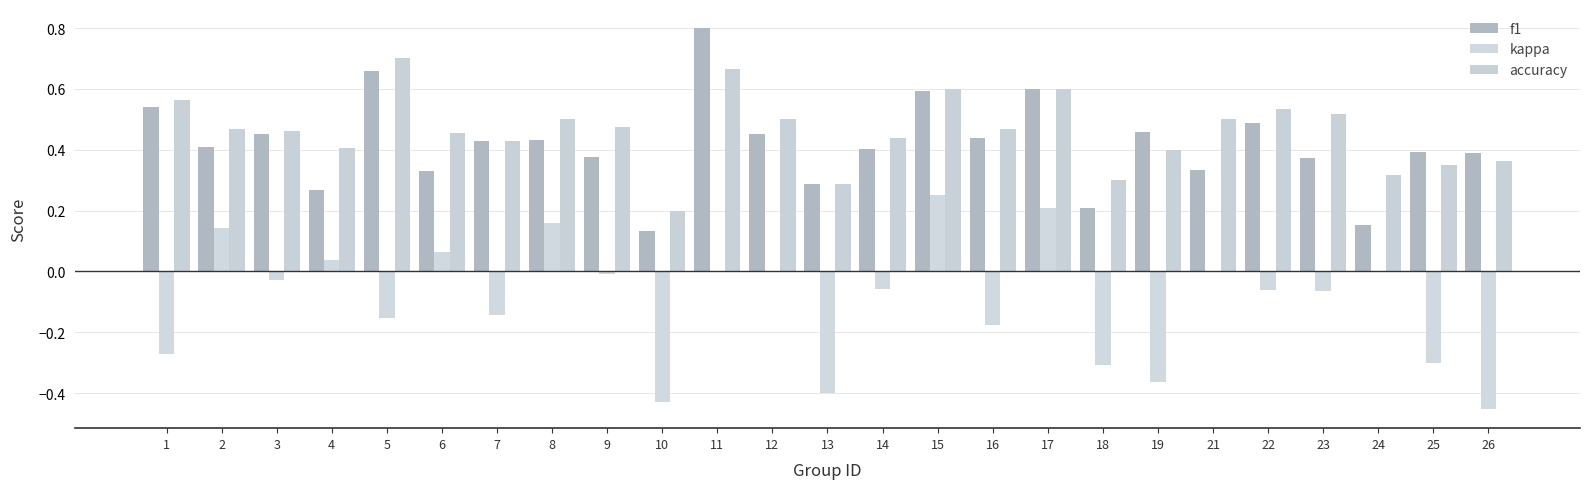

Which series has the largest total across all categories?

accuracy